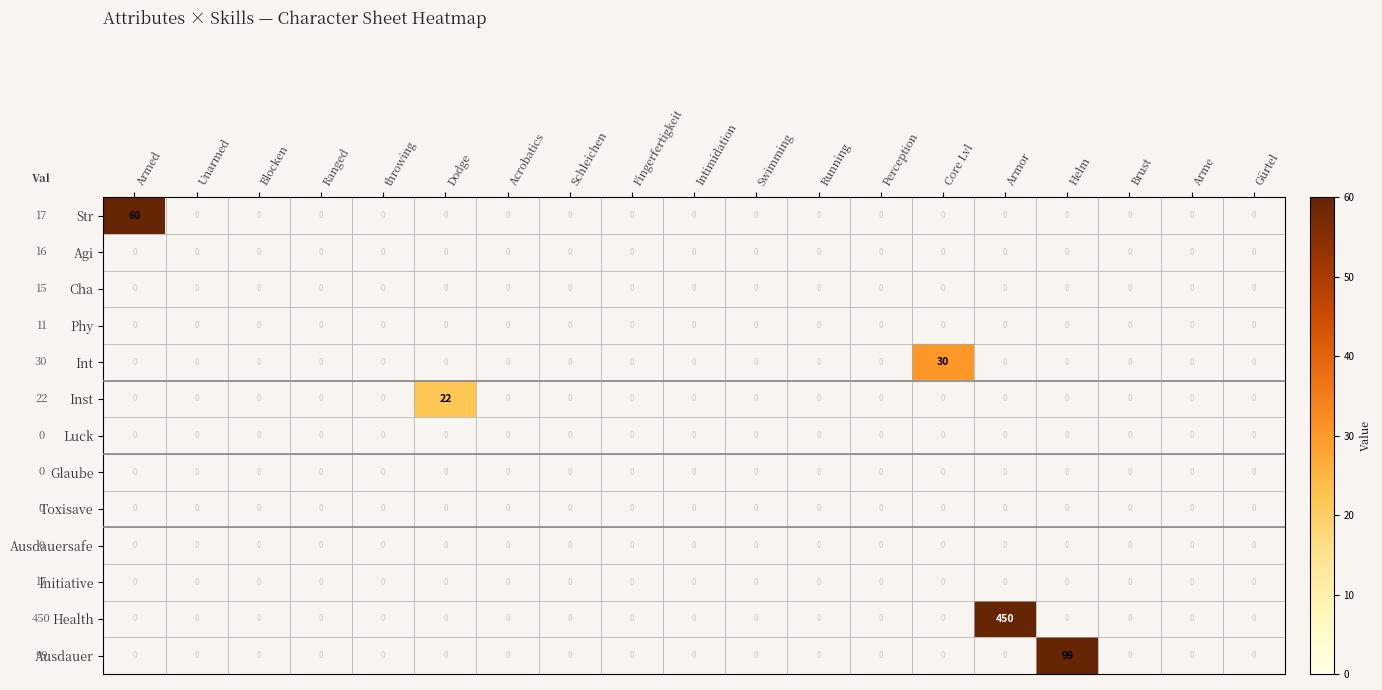

Which series has the largest range (max minus min)?

Health